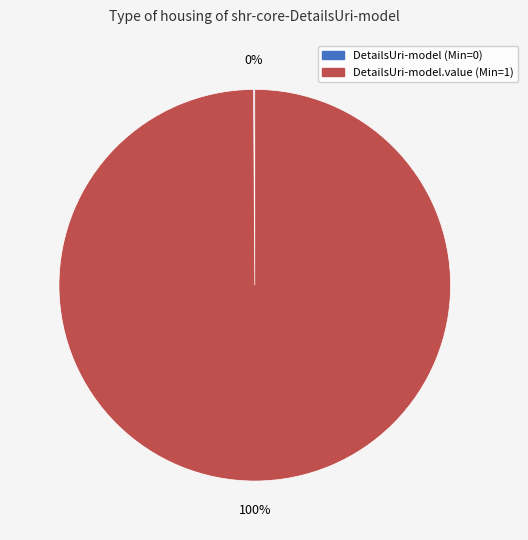

True or false: DetailsUri-model.value (Min=1) accounts for 100% of the total.

True